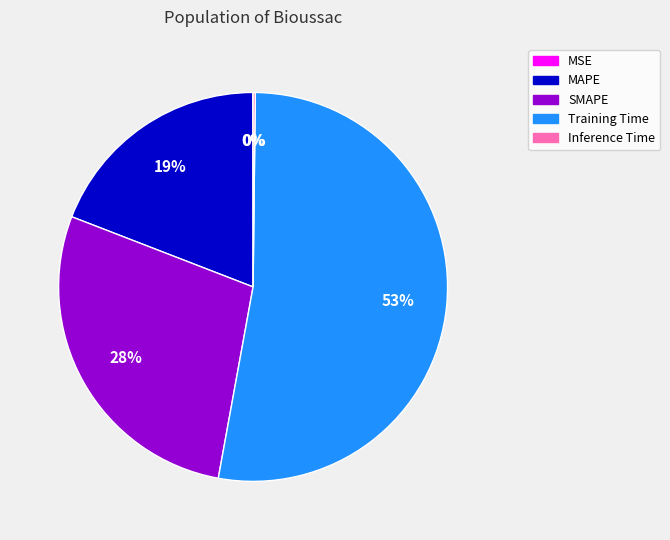

Which category accounts for the majority?

Training Time